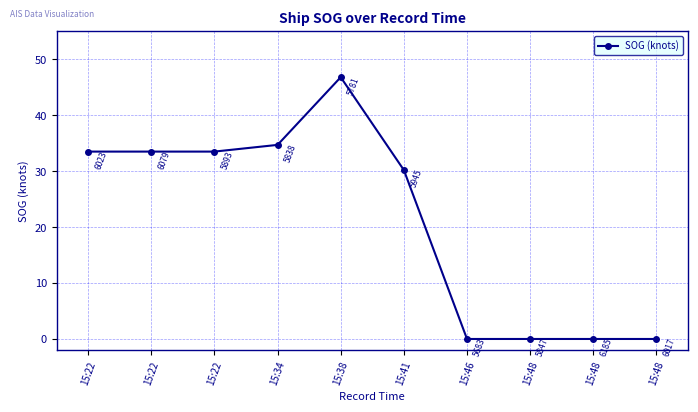

List the labels in order of value, largest first.

15:38, 15:34, 15:22, 15:22, 15:22, 15:41, 15:46, 15:48, 15:48, 15:48